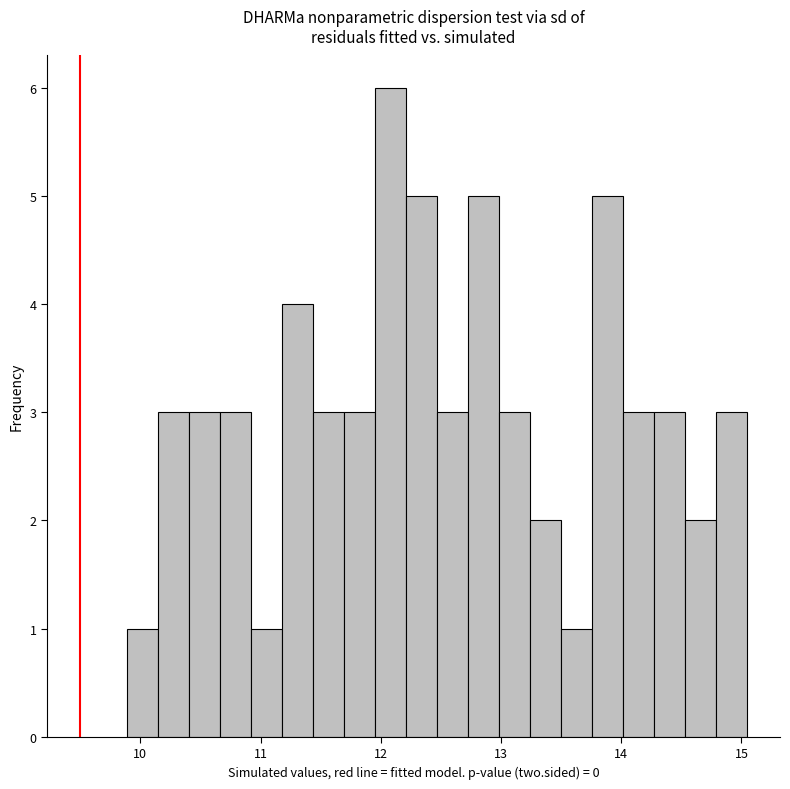

Around what value on the x-axis is the tallest bar? Give the approximate position of its centre, as read against the axis.

12.1